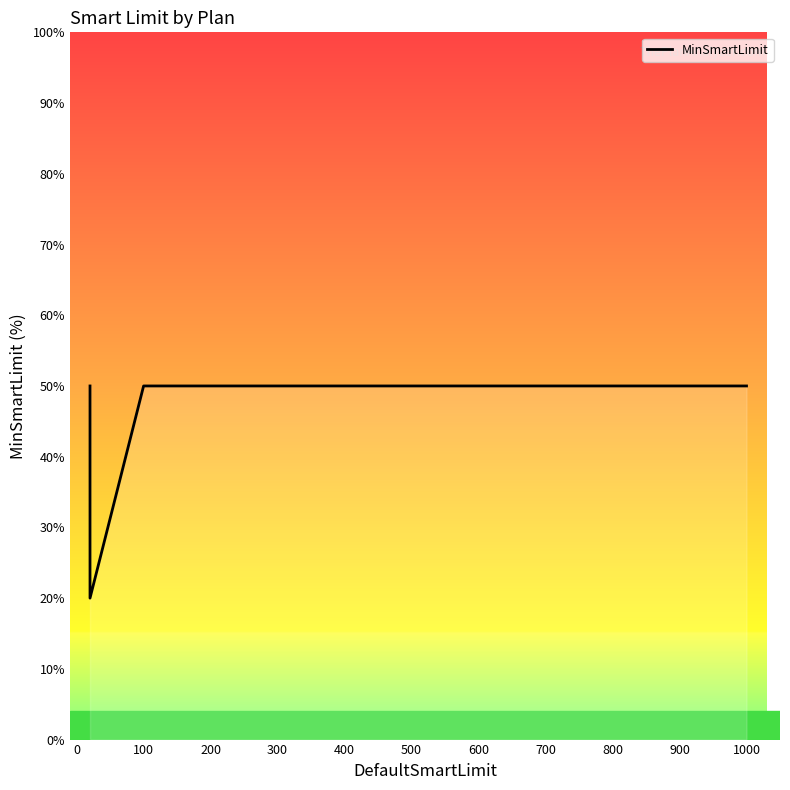

Does the chart display data point markers on the line(s)?

No